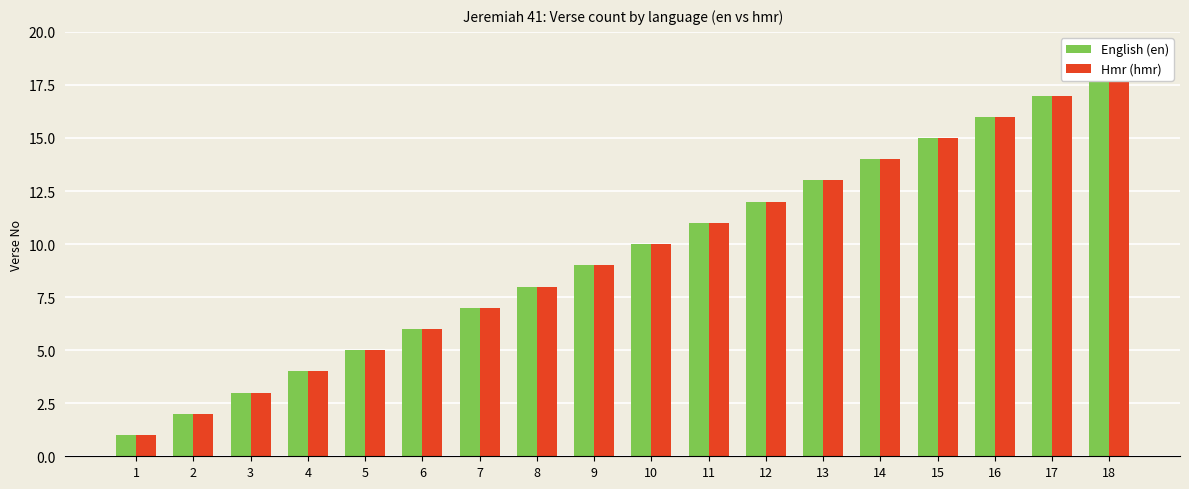

Between 8 and 15, which series saw the biggest shift?

English (en)